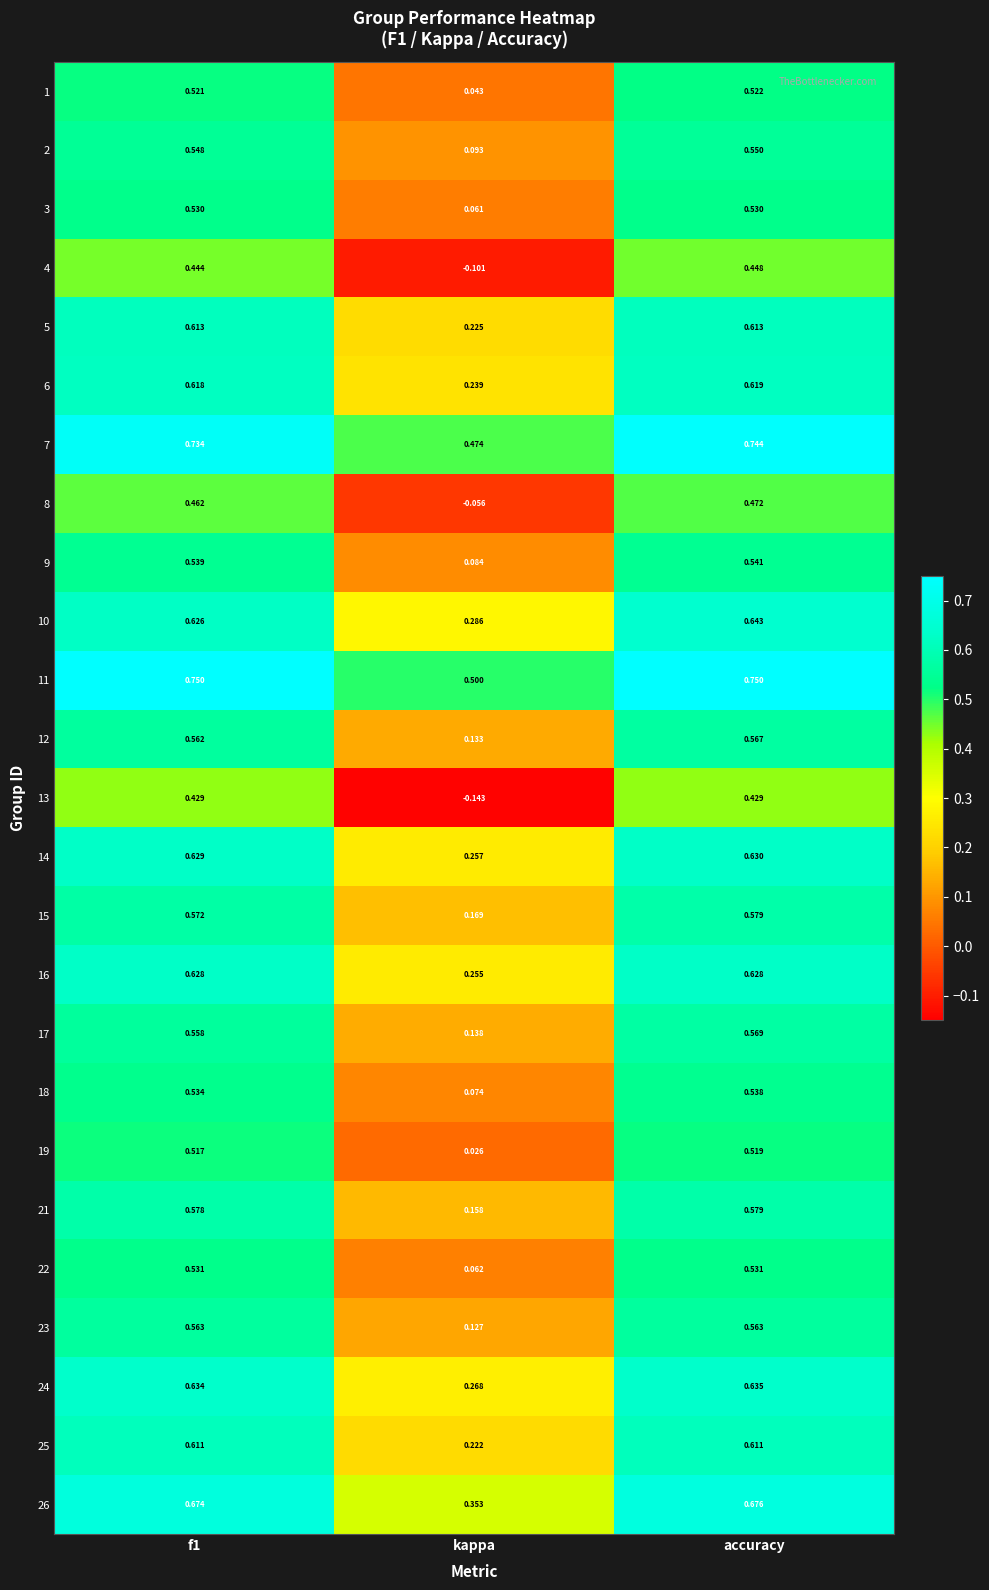

At which category does the chart reach its minimum across all series?

kappa